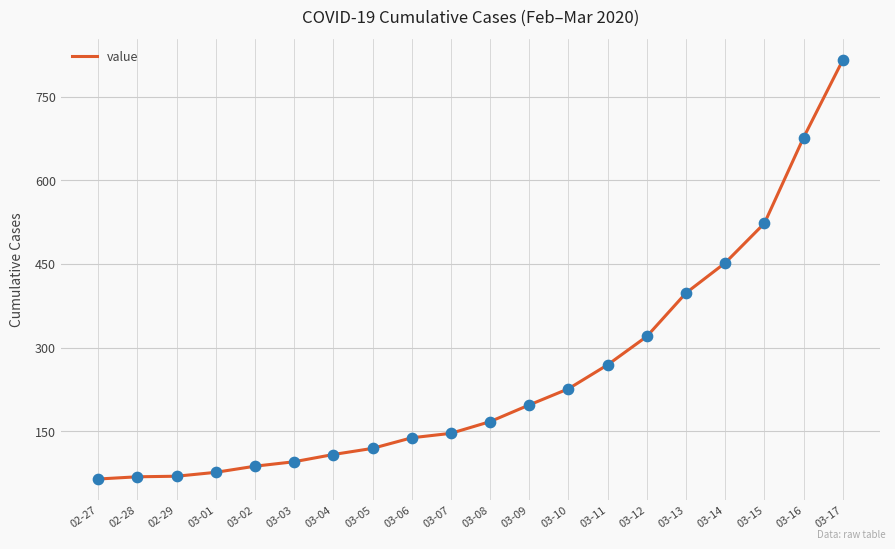

Which has a higher value, 02-28 or 03-11?

03-11